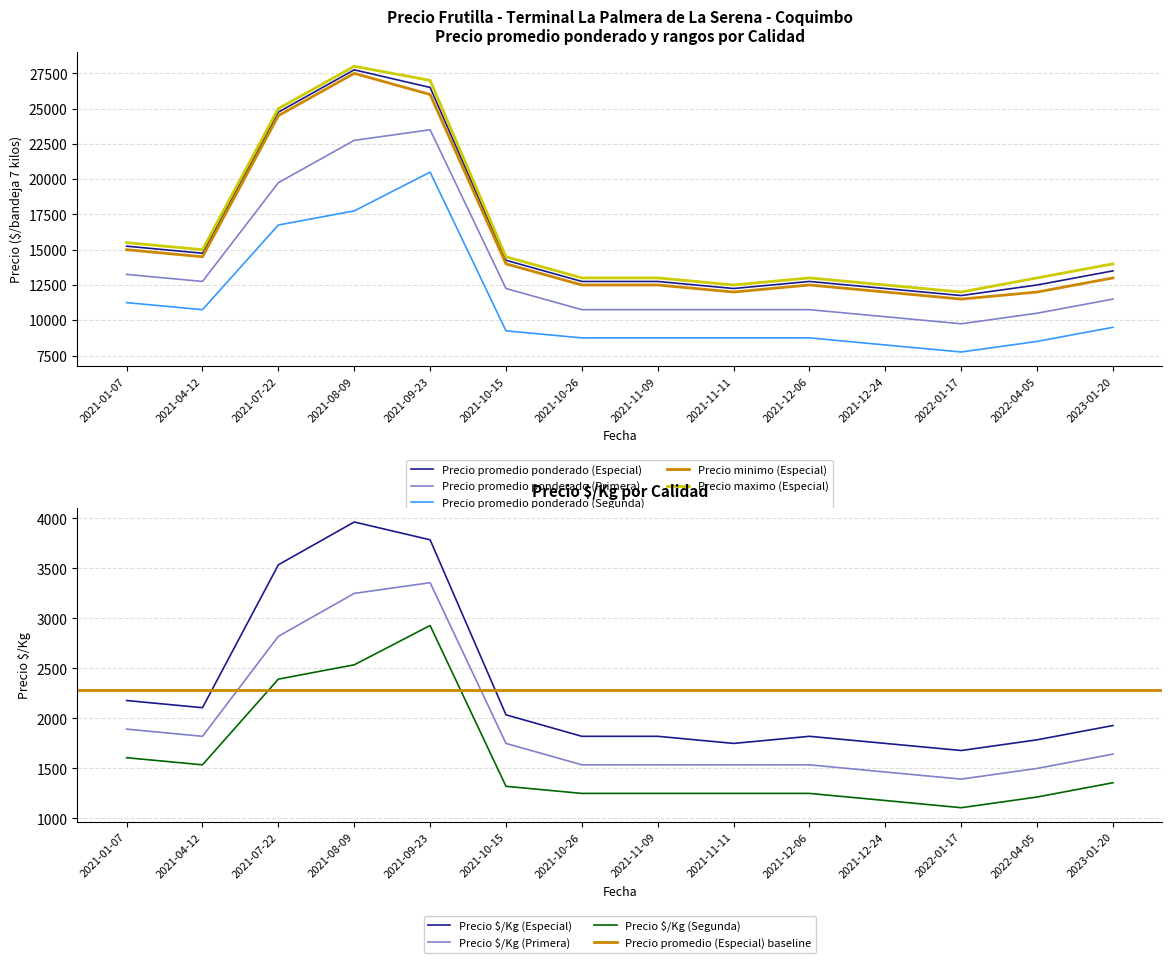

Which series has the largest range (max minus min)?

Precio promedio ponderado (Especial)